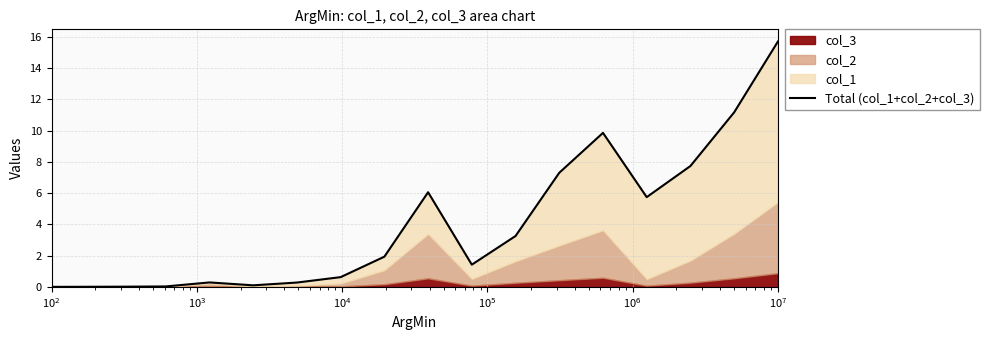

What is the value of the 13th point from the left?

7.3